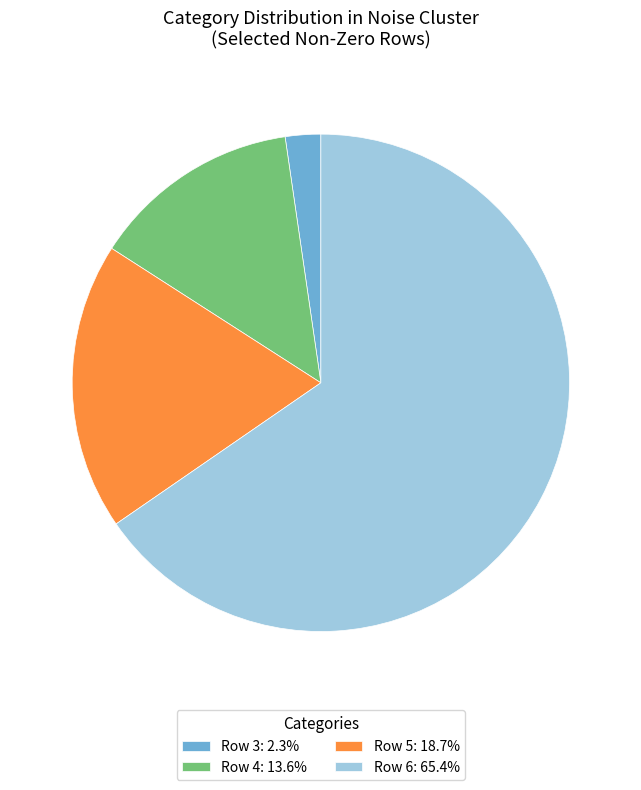

Is the sum of Row 3: 2.3% and Row 4: 13.6% greater than half?

No